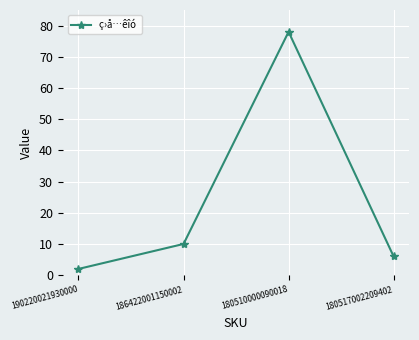

The value at 180517002209402 is 10. True or false?

False